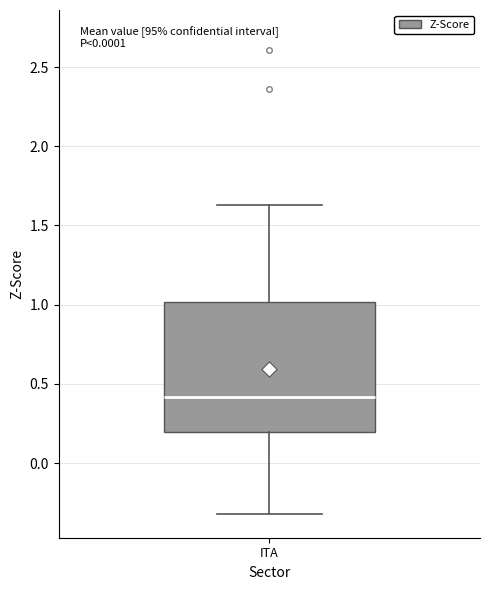

Transcribe this box plot: give where the median line is, the range the box spans, and where the two whiskers end, as read against the y-axis. The values are not printed on the chart, so give them approximately, as read against the axis.

median 0.40, box 0.20 to 1.00, whiskers -0.30 to 1.65